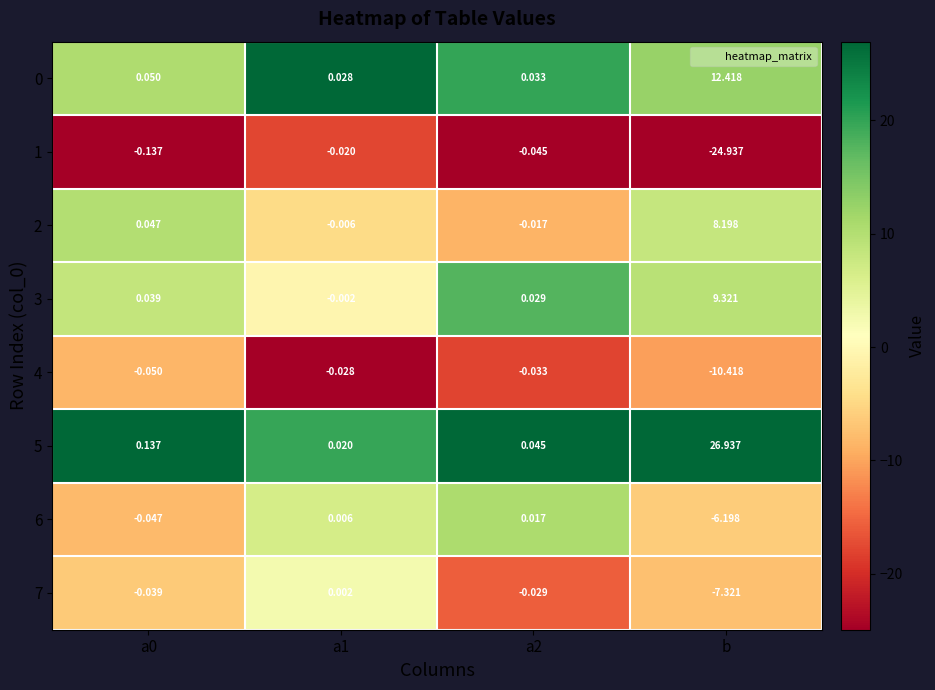

Is the value of 5 at b greater than the value of 2 at a1?

Yes